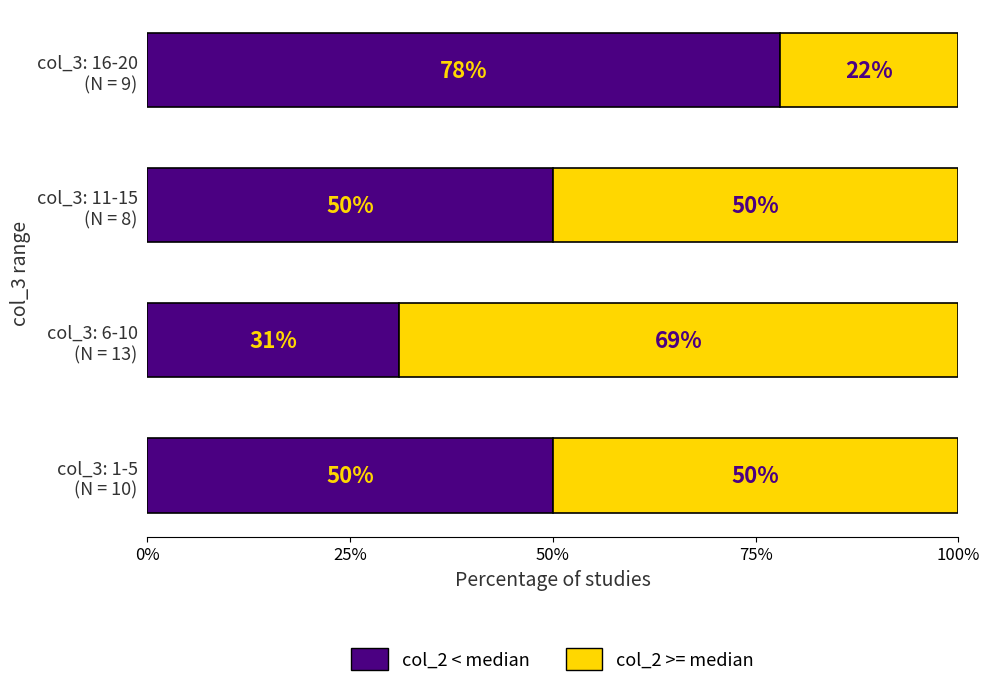

What is the average value of the col_2 < median series?

52